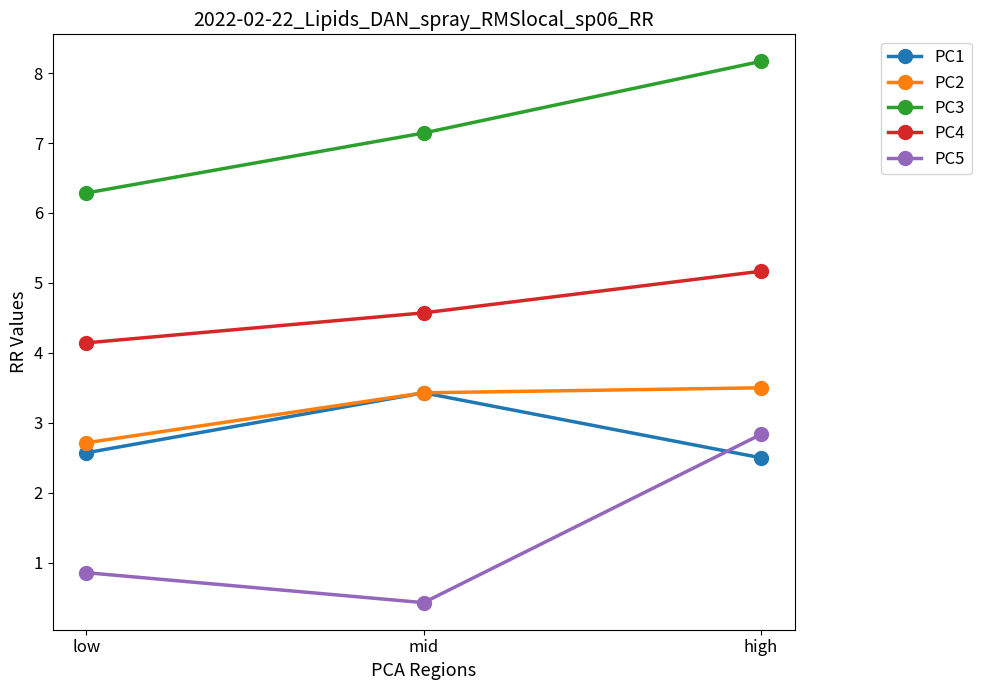

List the labels in order of PC3 value, largest first.

high, mid, low